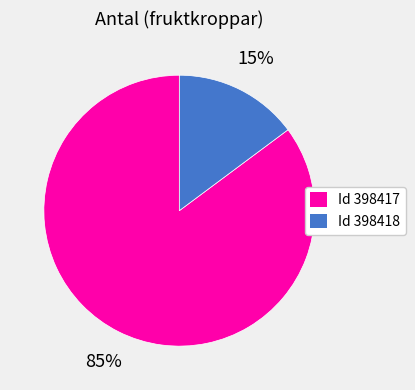

To the nearest percent, what is the average slice percentage?

50%